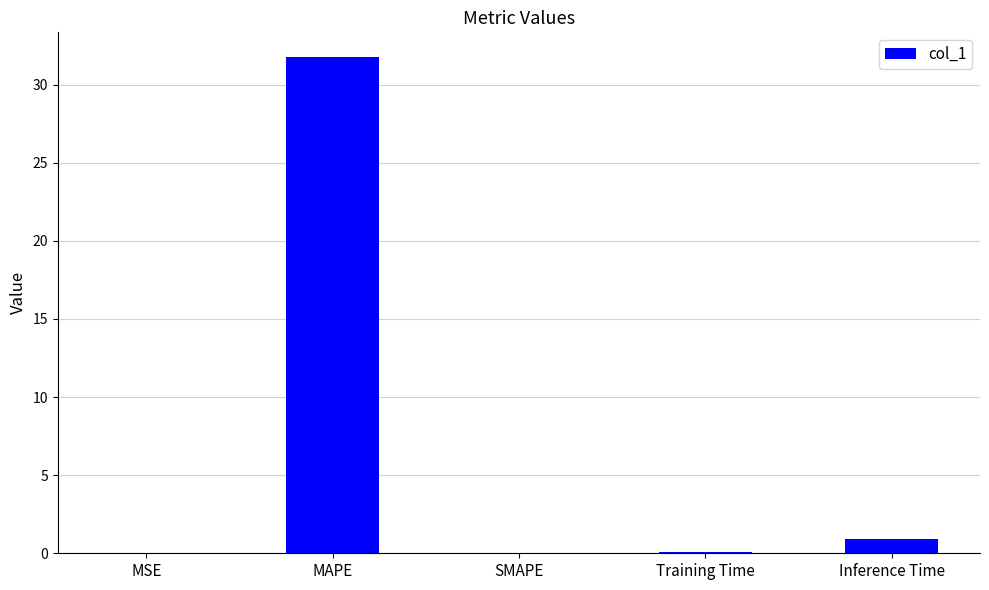

Are the bars horizontal?

No